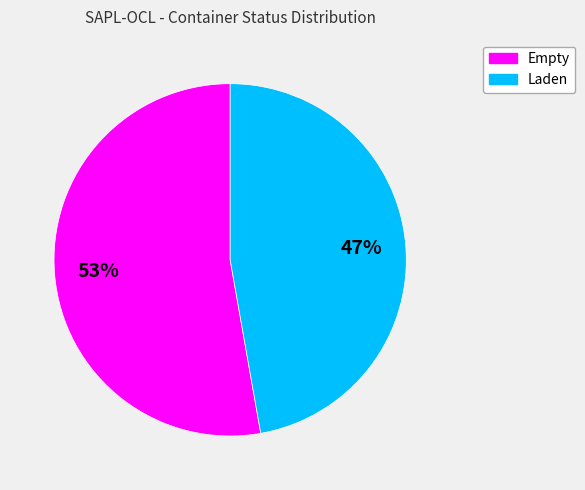

Which category accounts for the majority?

Empty